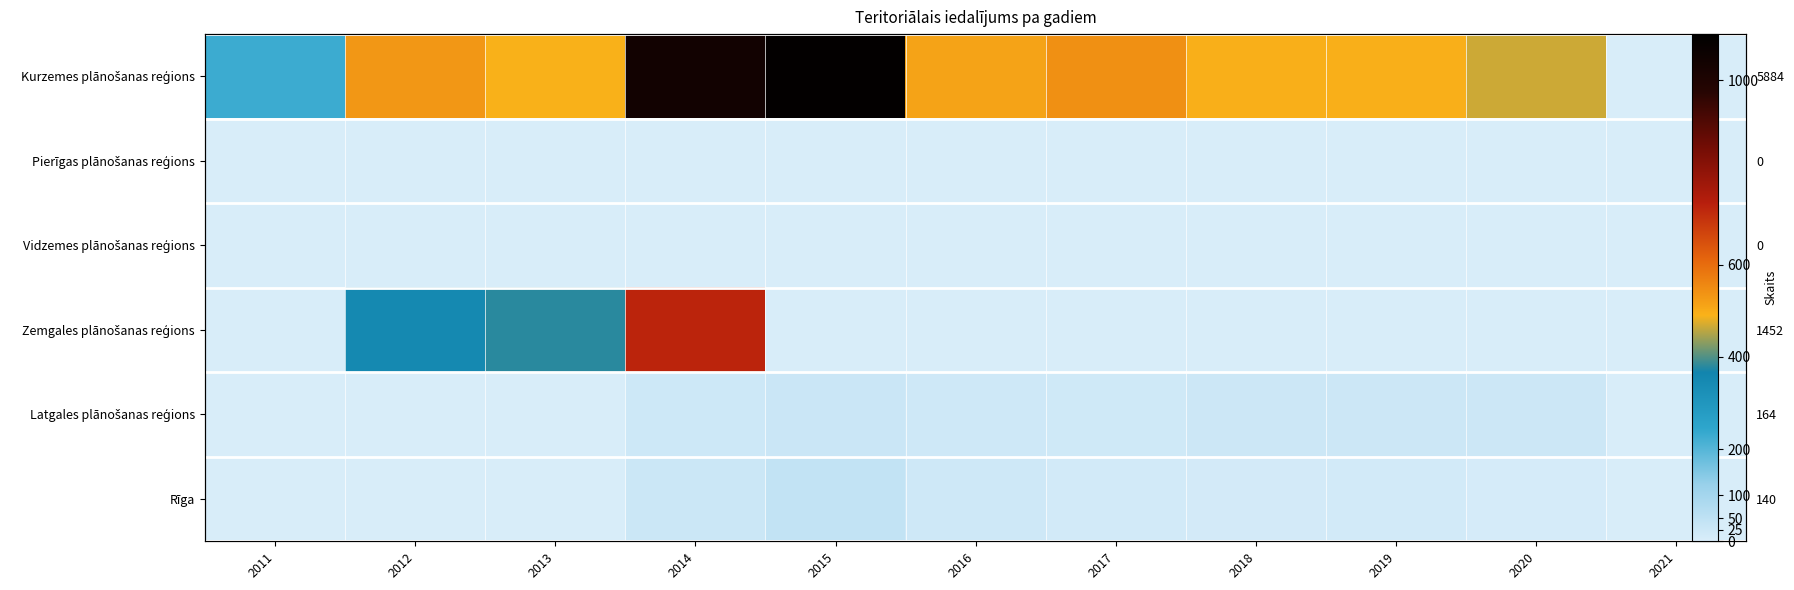

Rank the series at 2016 from lowest to highest value.

Pierīgas plānošanas reģions, Vidzemes plānošanas reģions, Zemgales plānošanas reģions, Latgales plānošanas reģions, Rīga, Kurzemes plānošanas reģions